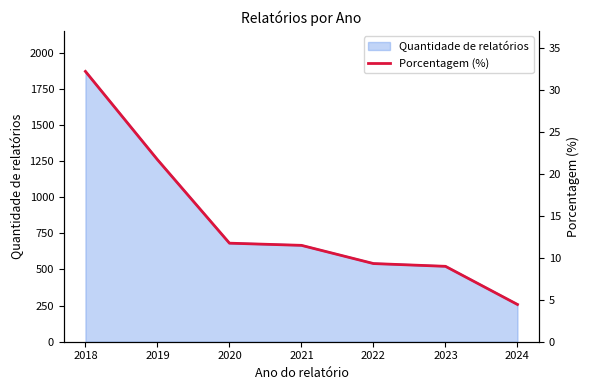

How many values are below 11?

3